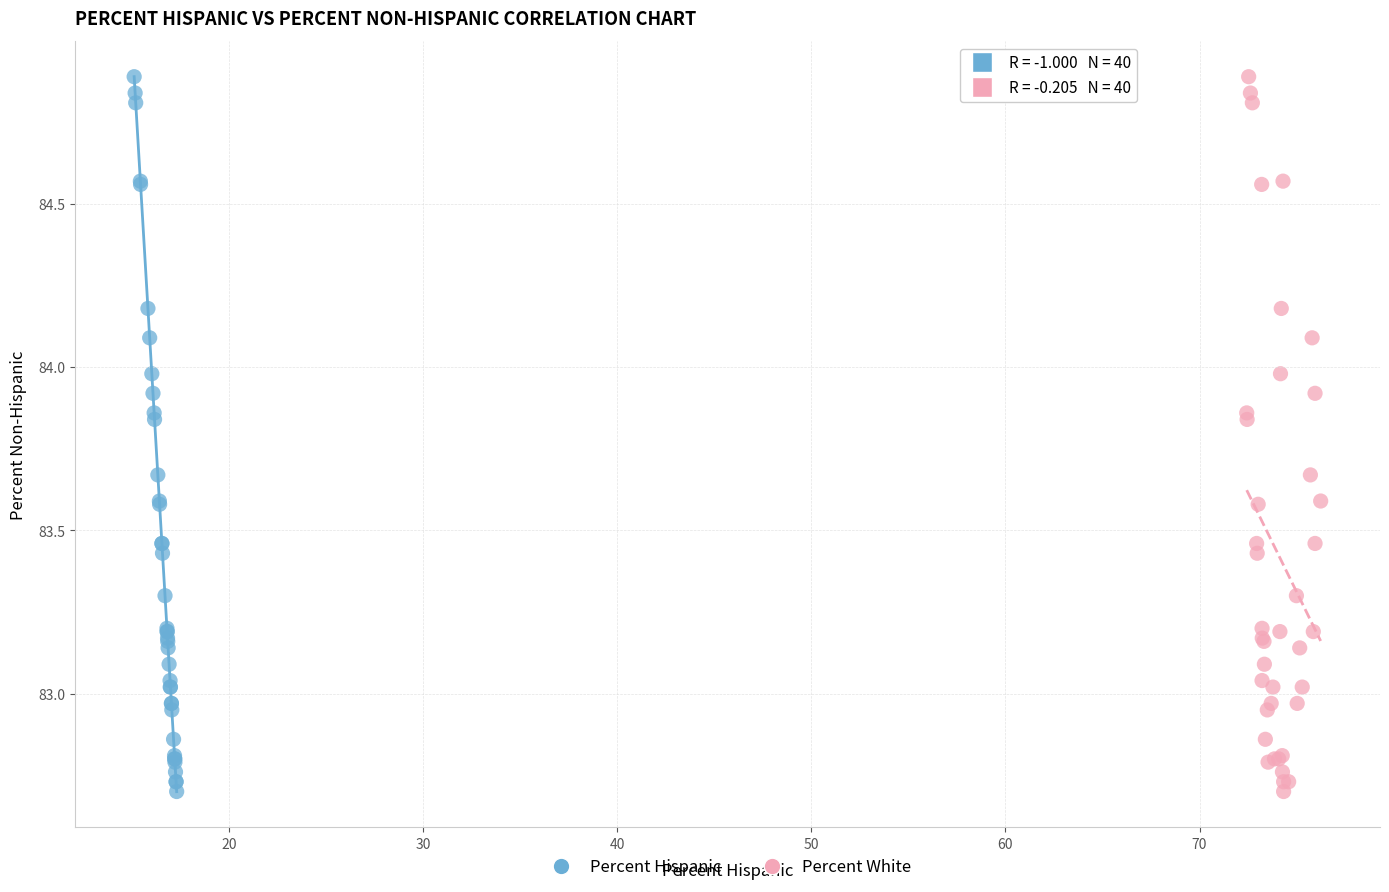

What are all the series names shown in the legend?

Percent Hispanic, Percent White